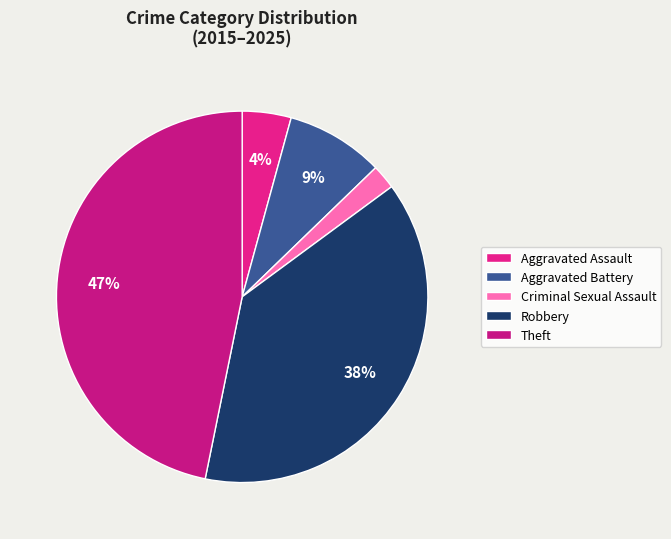

To the nearest percent, what portion does Aggravated Battery represent?

9%